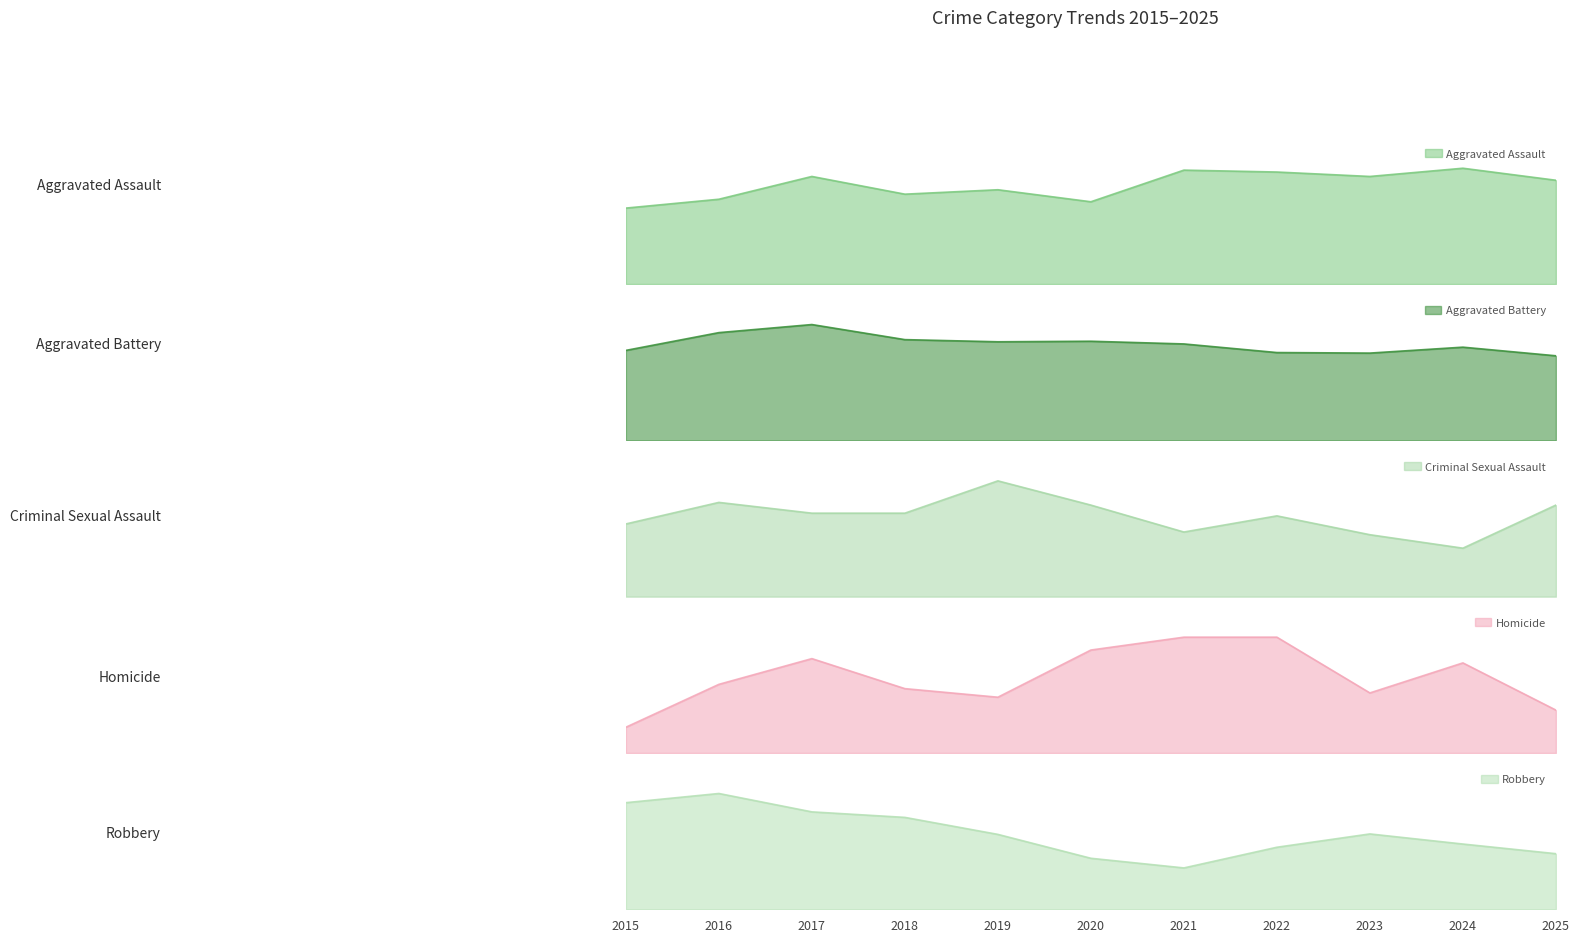

Rank the series at 2020 from highest to lowest value.

Aggravated Battery, Aggravated Assault, Robbery, Criminal Sexual Assault, Homicide